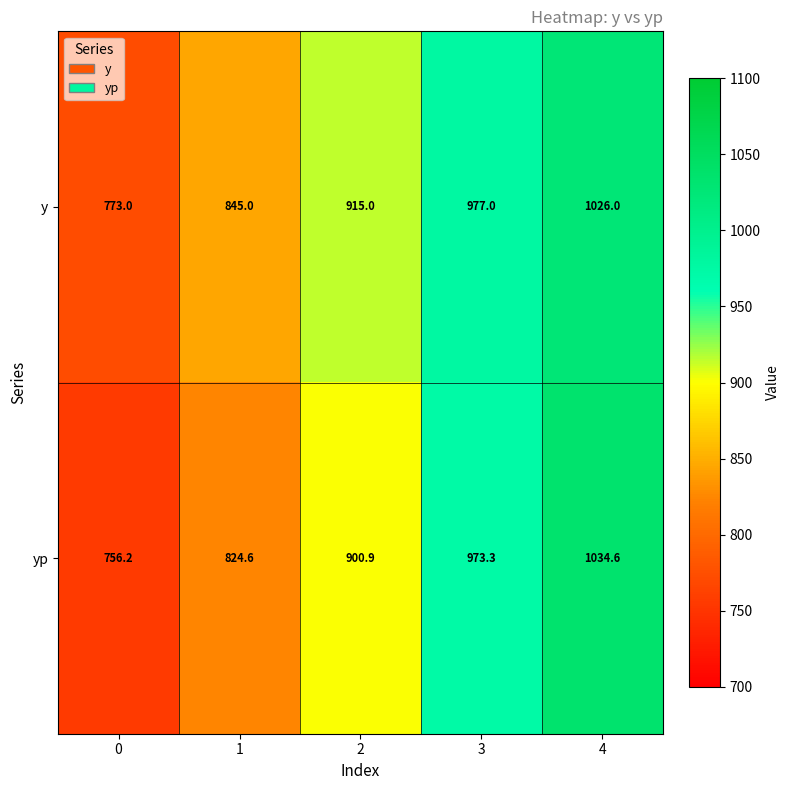

At how many categories does at least one series exceed 819?

4